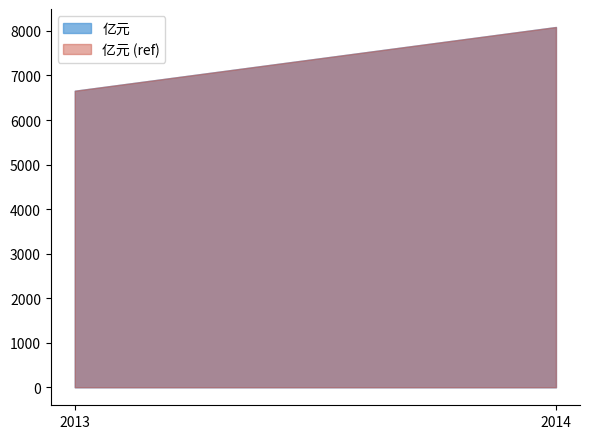

What is the difference between the values at 2014 and 2013?

1430.6